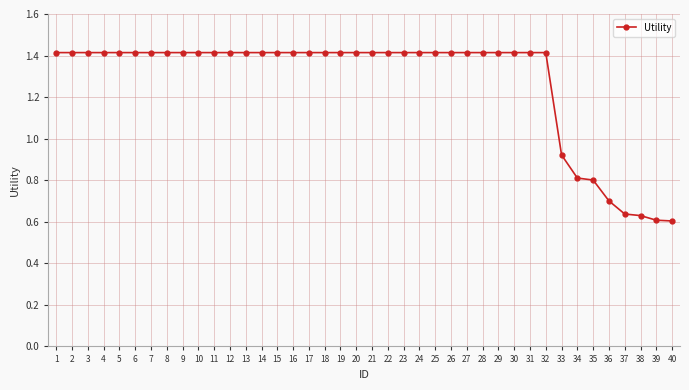

Is this an area chart (filled region under the line)?

No